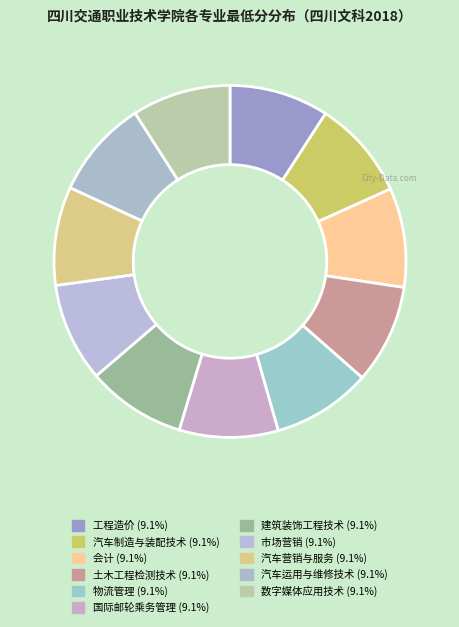

How many segments does this pie chart have?

11